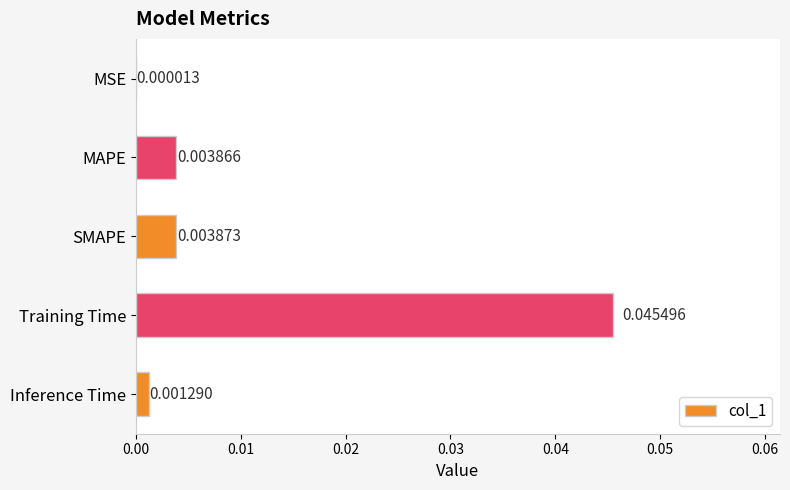

Between Training Time and MSE, which is larger?

Training Time